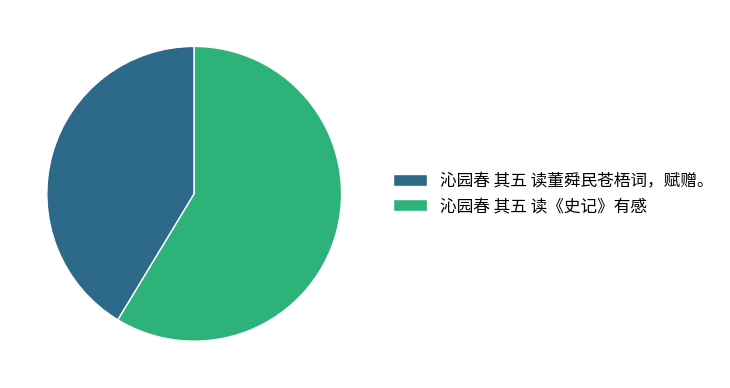

Do 沁园春 其五 读《史记》有感 and 沁园春 其五 读董舜民苍梧词，赋赠。 together represent more than half of the pie?

Yes